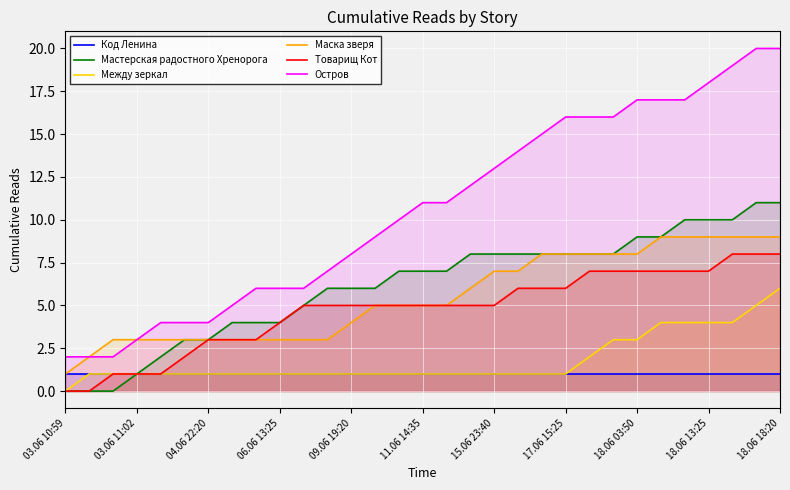

What is the average value of the Между зеркал series?

2